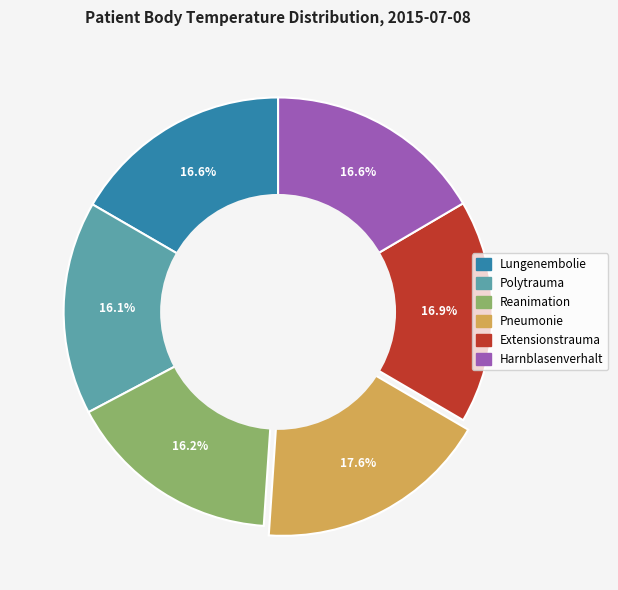

Does Lungenembolie account for over 50% of the chart?

No